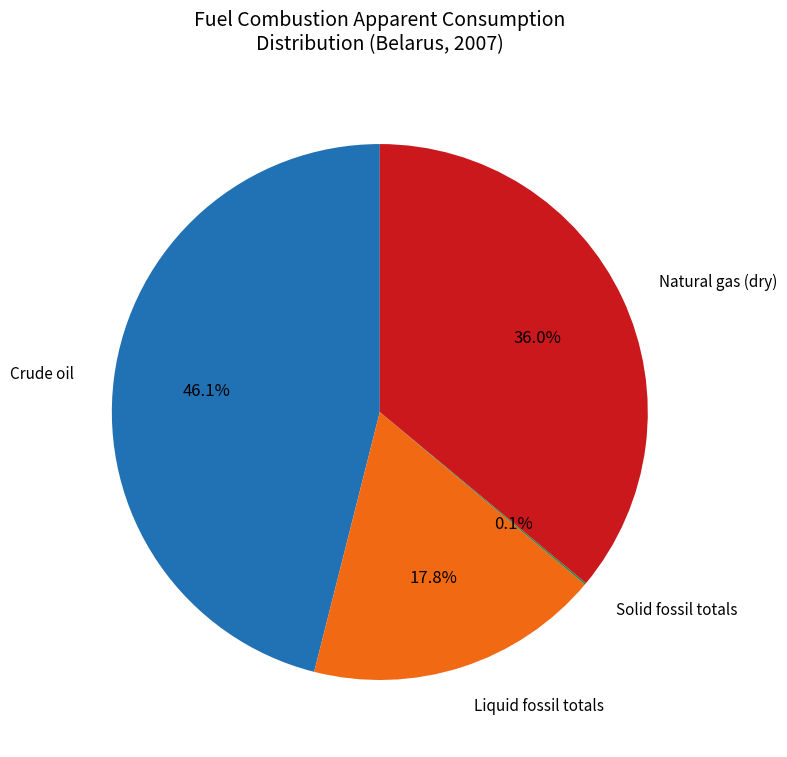

Is there any slice that represents more than half of the pie?

No